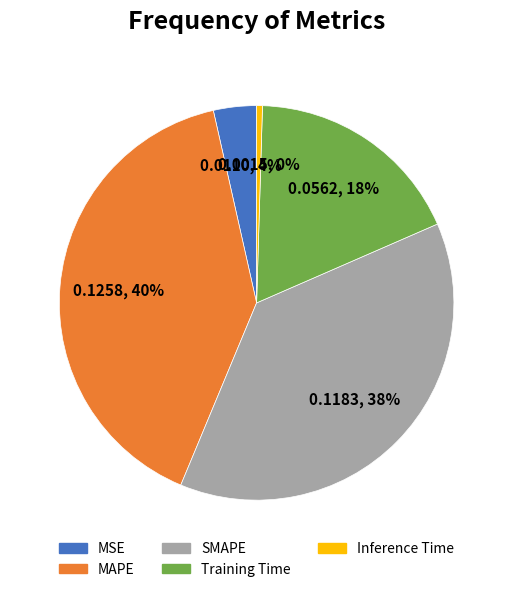

To the nearest percent, what is the difference between the largest and smallest slice percentages?

40%